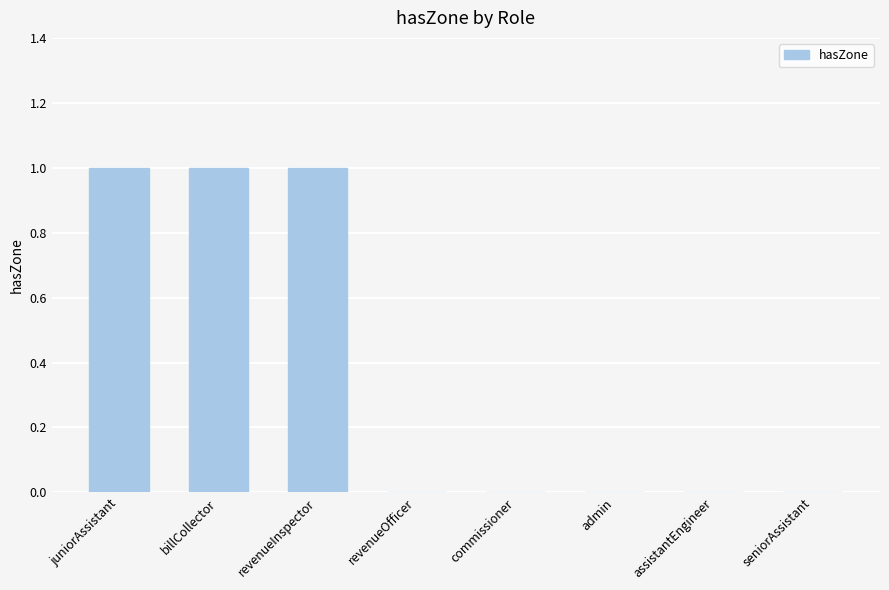

The value at admin is 0. True or false?

True